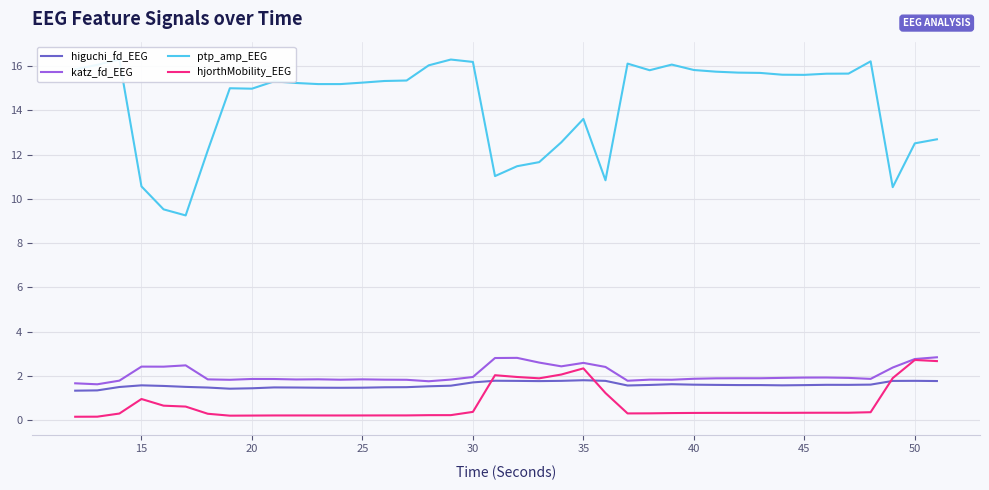

True or false: higuchi_fd_EEG has a value of 0.9 at 25.

False